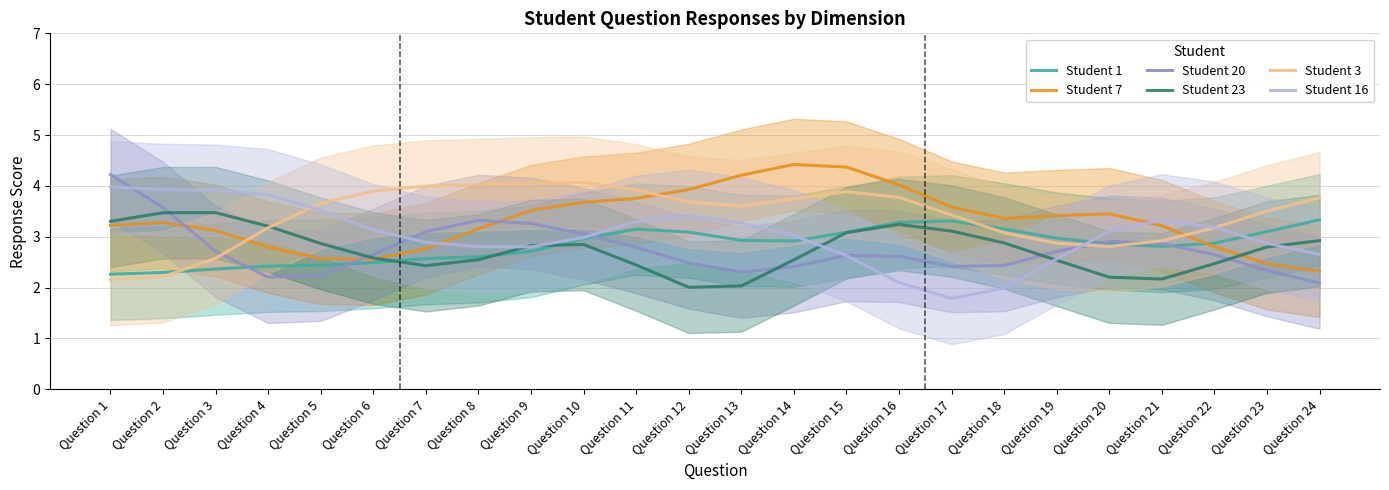

At how many categories does at least one series exceed 3?

24